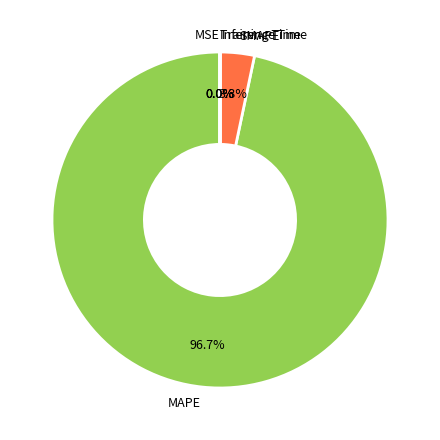

To the nearest percent, what is the difference between the largest and smallest slice percentages?

97%